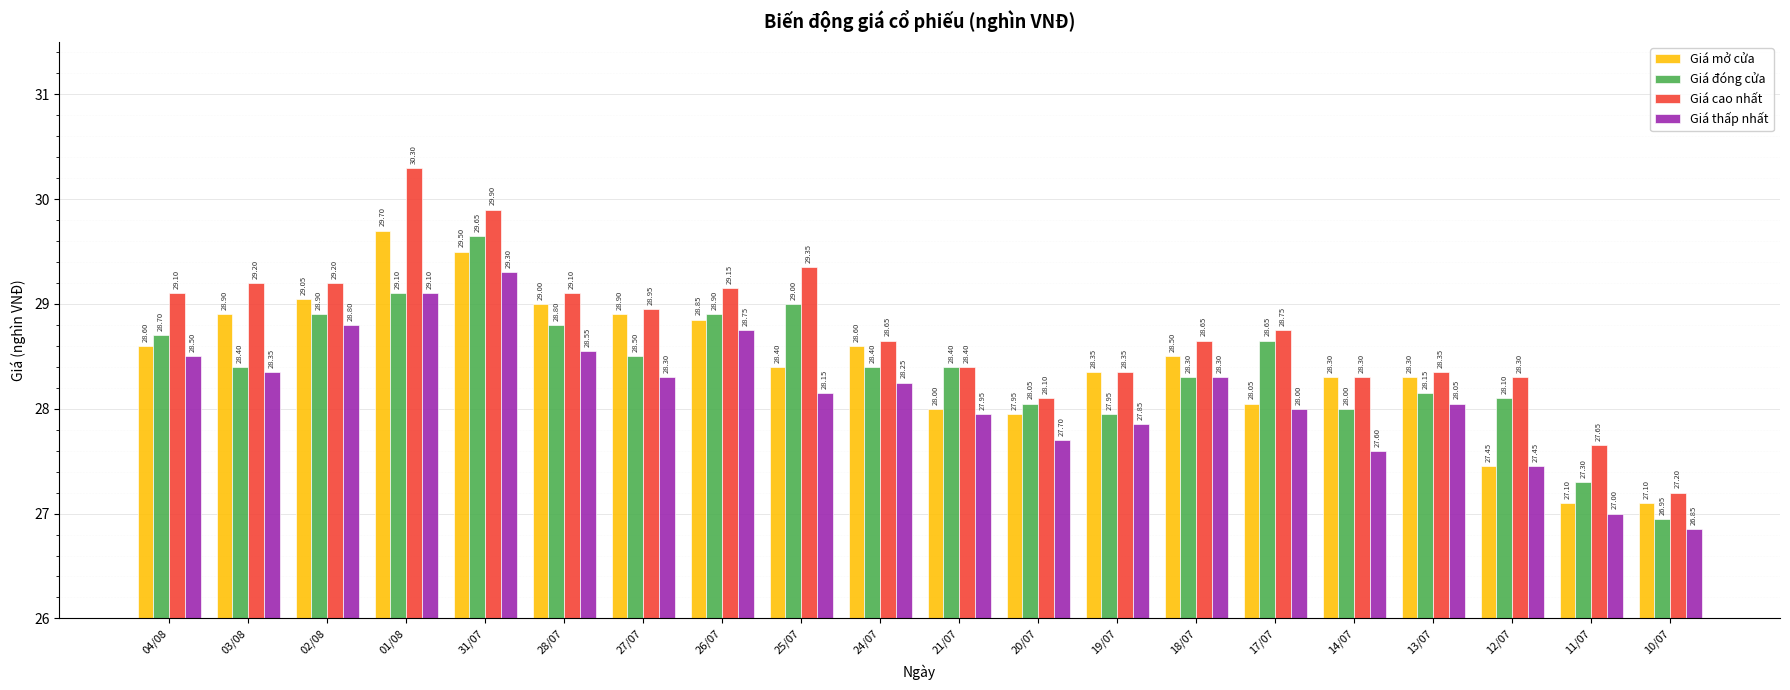

What is the maximum value shown in the chart?

30.3